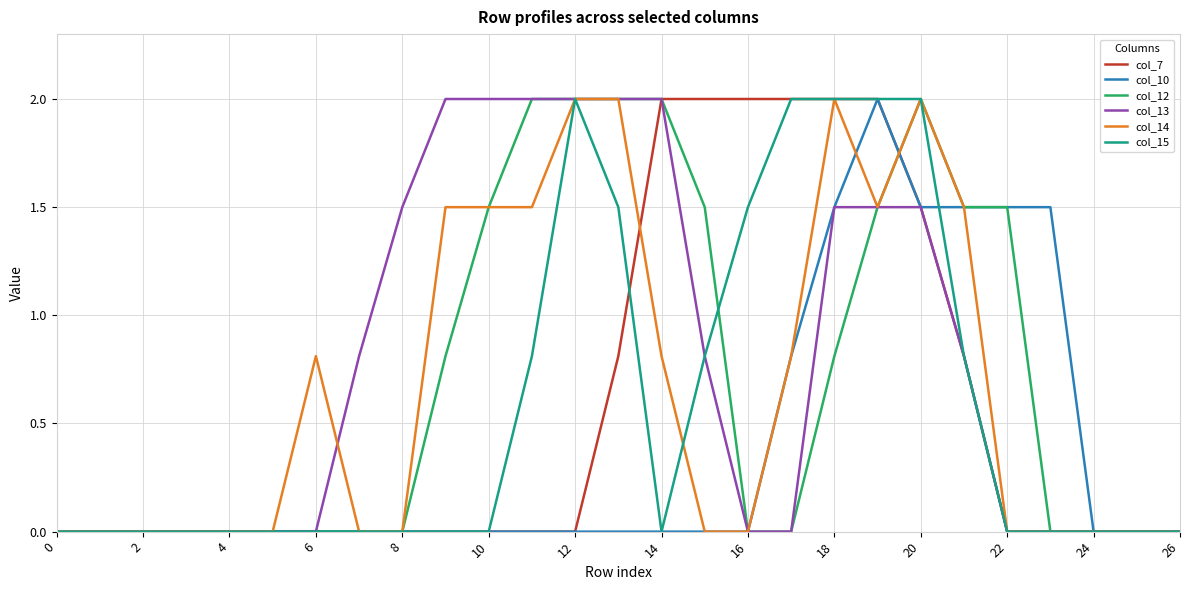

What is the maximum value shown in the chart?

2.0